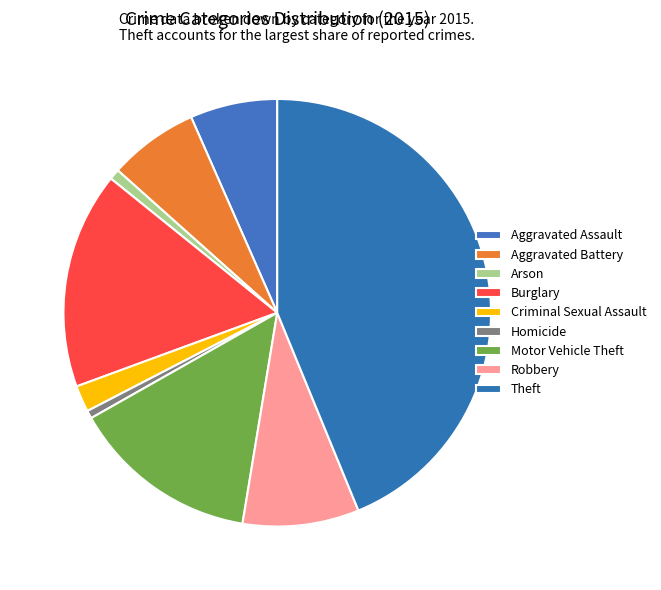

True or false: Theft accounts for 44% of the total.

True